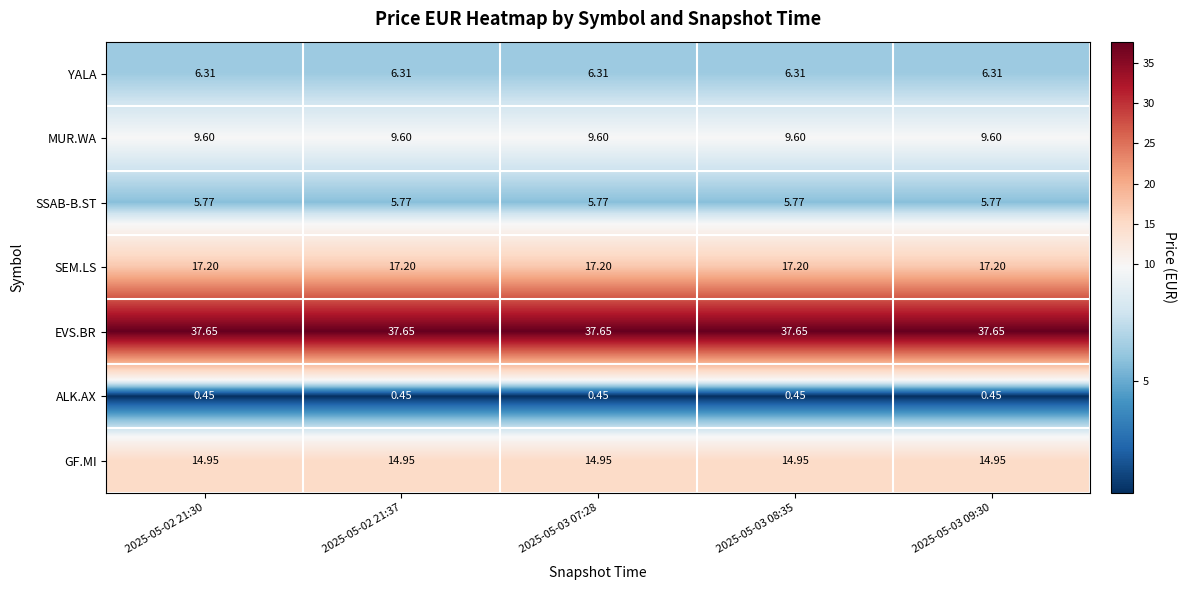

List the series in order of their peak value, lowest first.

ALK.AX, SSAB-B.ST, YALA, MUR.WA, GF.MI, SEM.LS, EVS.BR